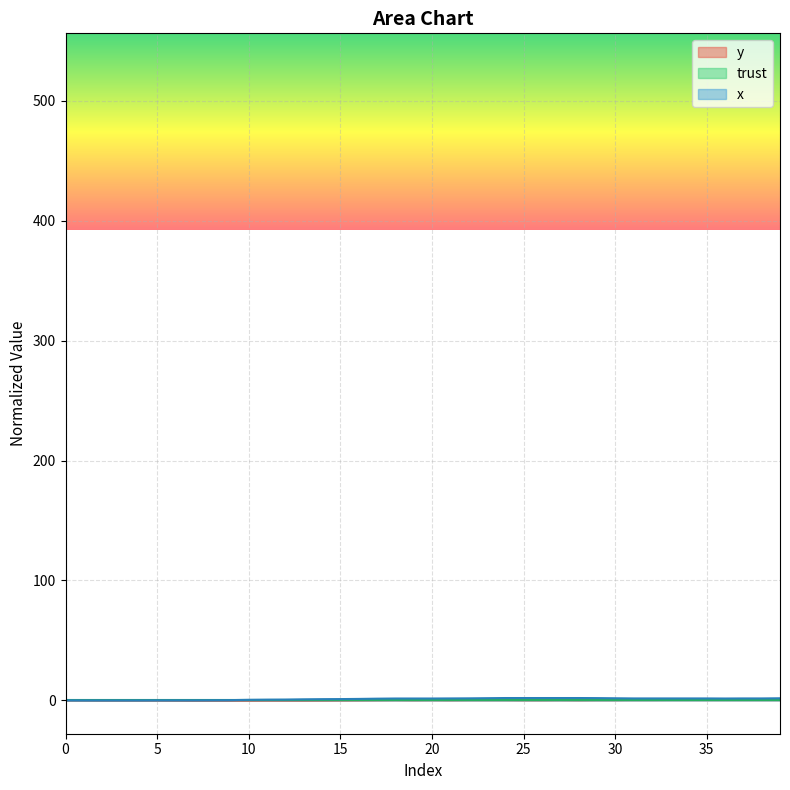

What is the sum of the x values at 36 and 7?

1.6